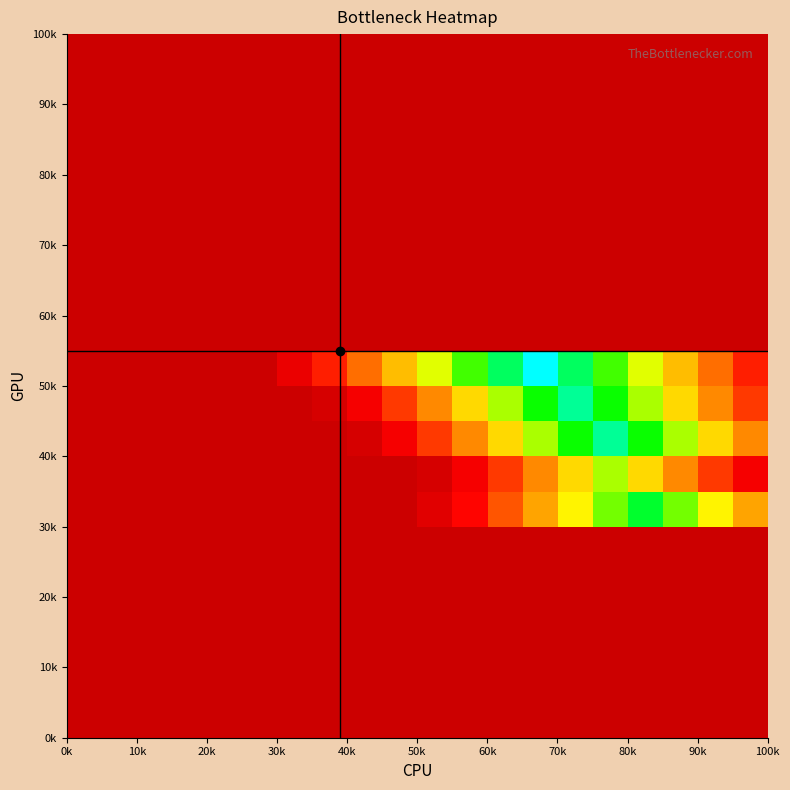

Count the number of data series in this chart.

20